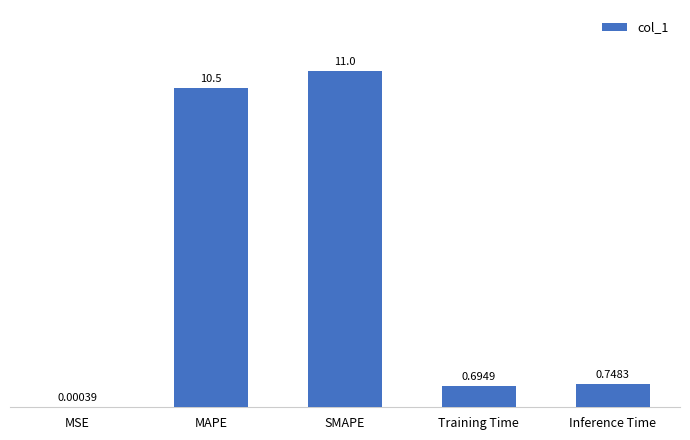

What is the sum of the values at Inference Time and MAPE?

11.2